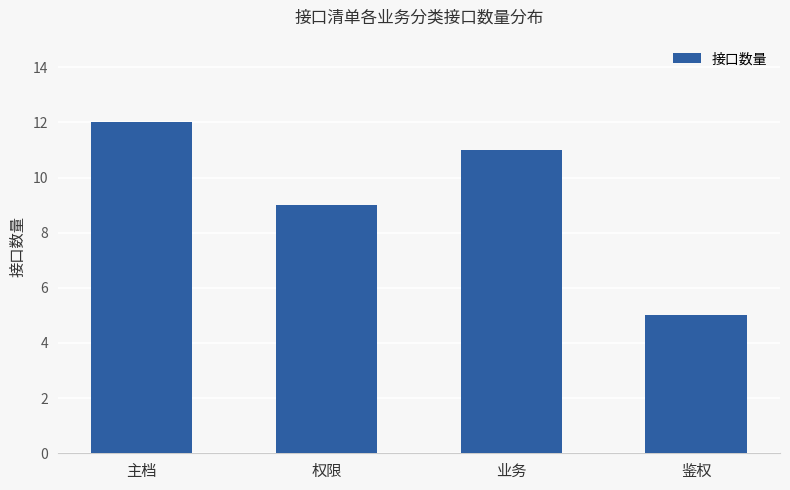

Where is the data nearest to the value 8?

权限